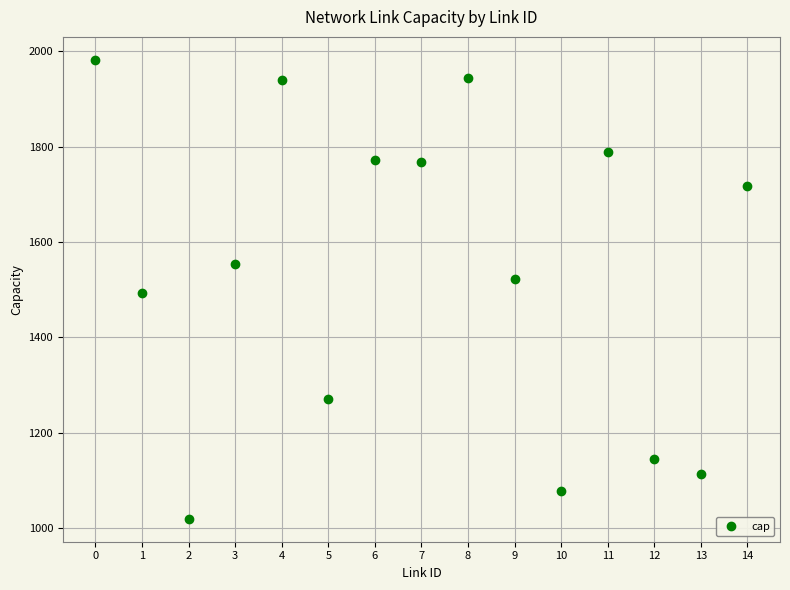

What is the range of Y values (max minus min)?

962